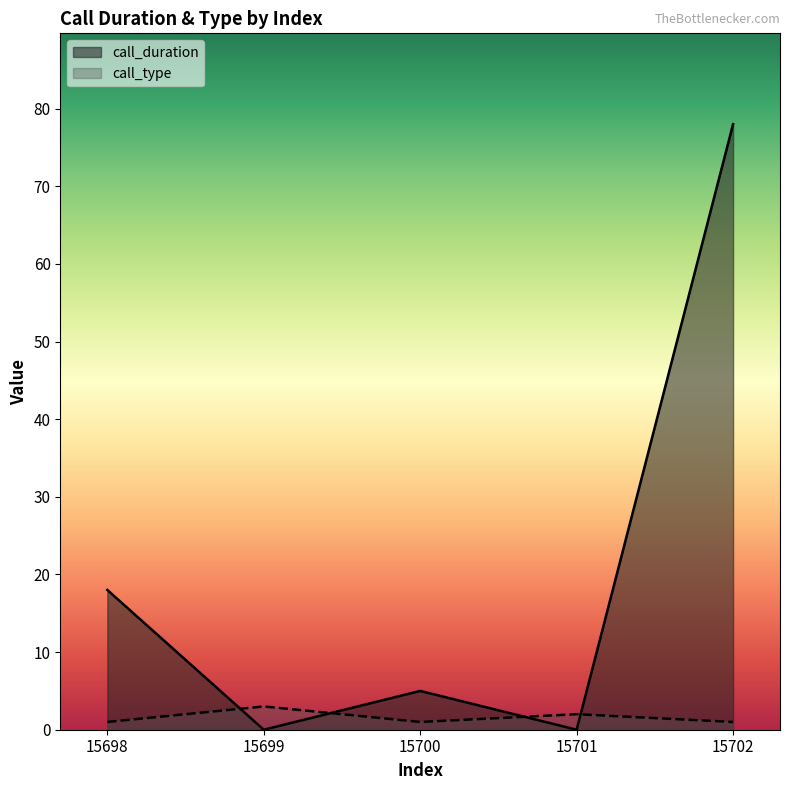

Which category has the lowest value across all series?

15699